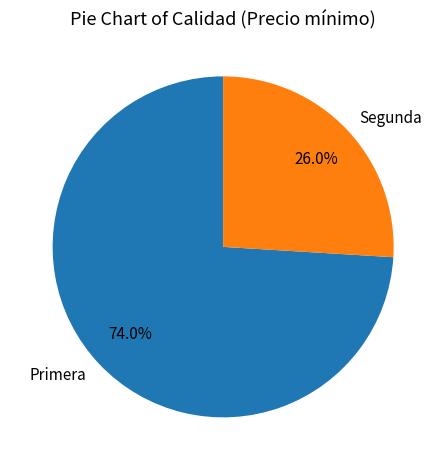

What is the smallest slice in the pie chart?

Segunda